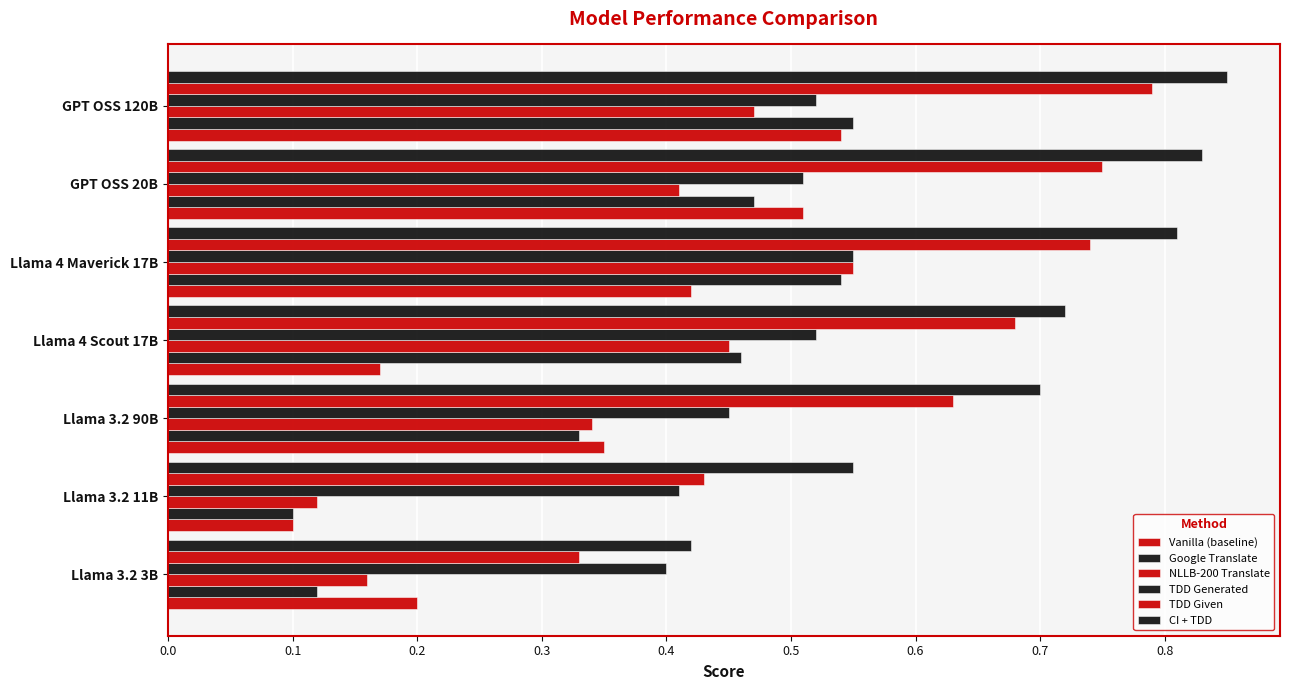

How many data points does each series have?

7